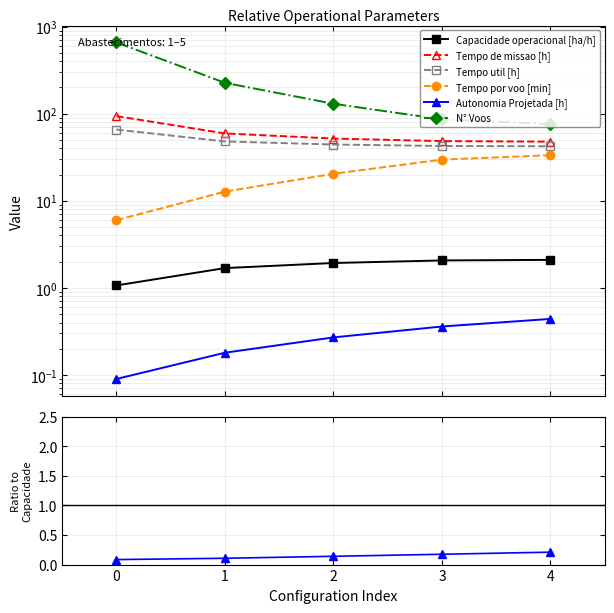

What are all the series names shown in the legend?

Capacidade operacional [ha/h], Tempo de missao [h], Tempo util [h], Tempo por voo [min], Autonomia Projetada [h], N° Voos